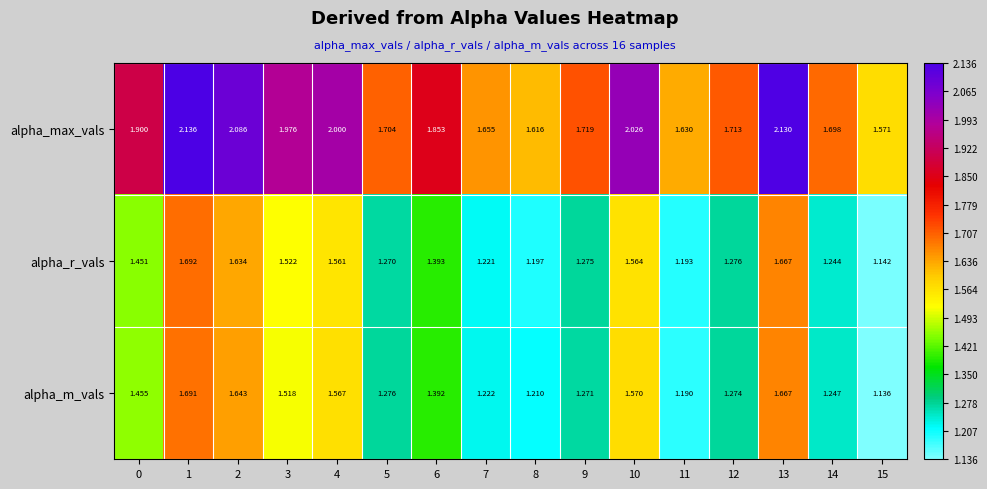

Which series has the largest range (max minus min)?

alpha_max_vals